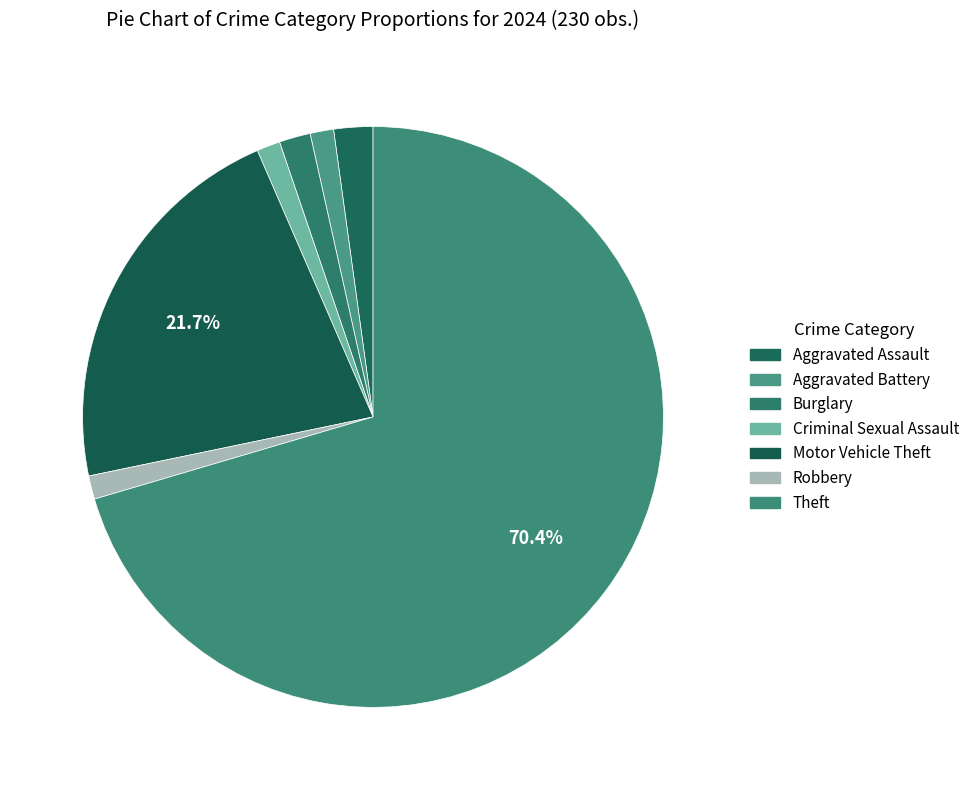

Is there any slice that represents more than half of the pie?

Yes